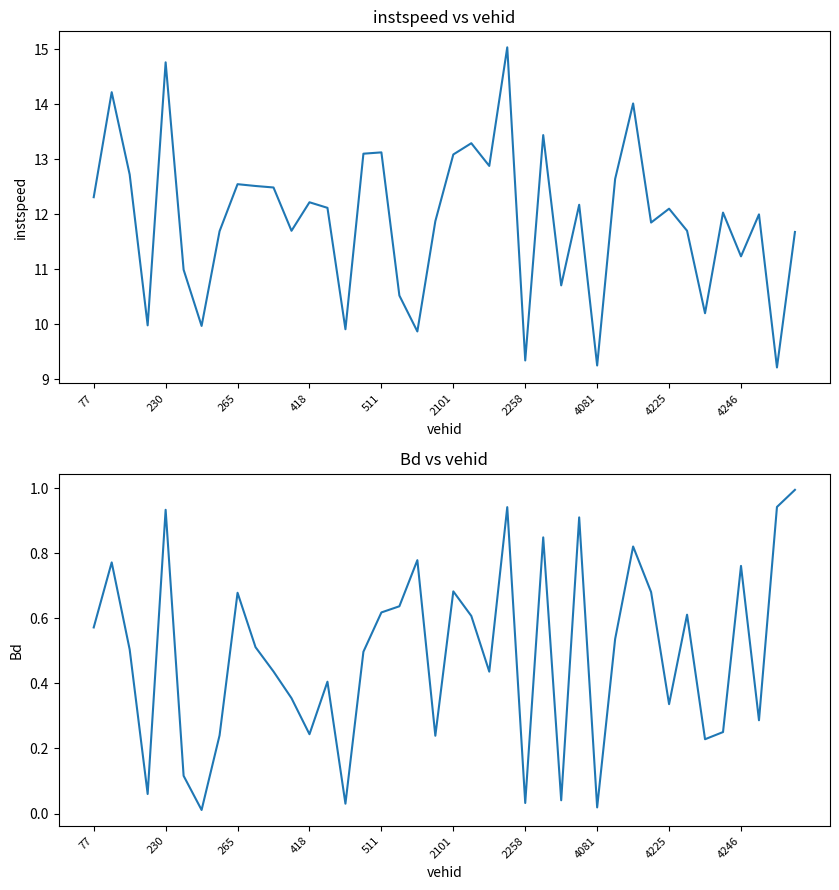

The instspeed series shows 16.8 at 13. True or false?

False